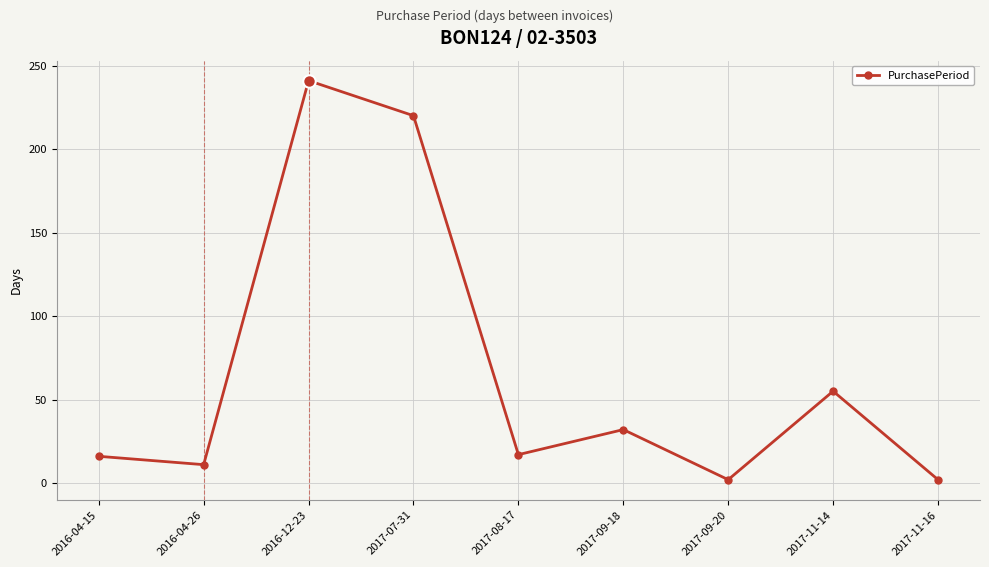

How many points are lower than both their immediate neighbors (excluding endpoints)?

3